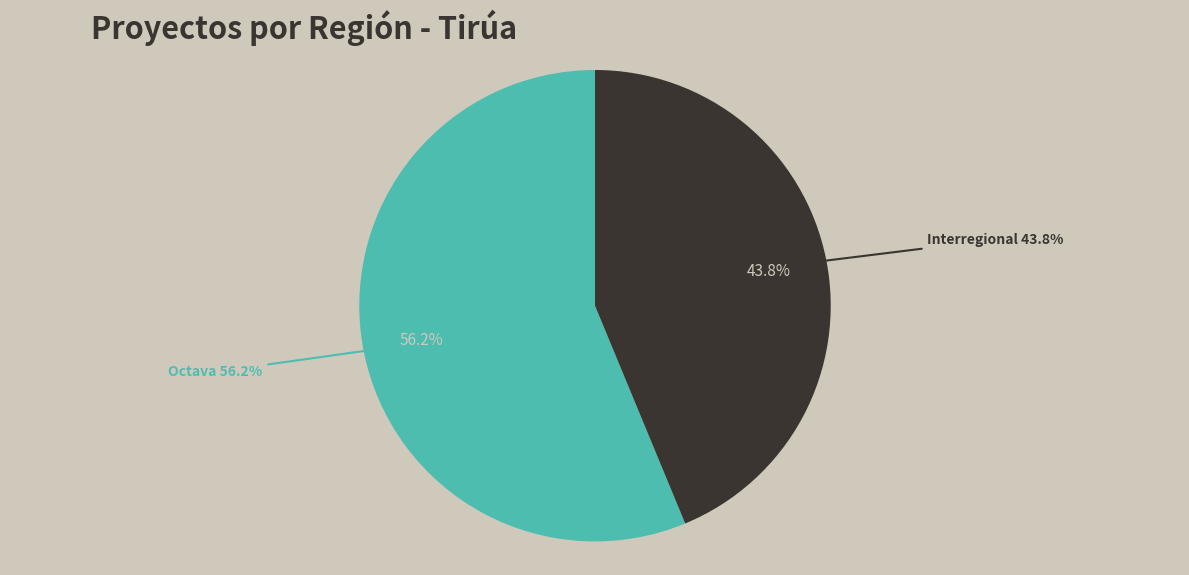

Rank the categories by value from lowest to highest.

Interregional, Octava